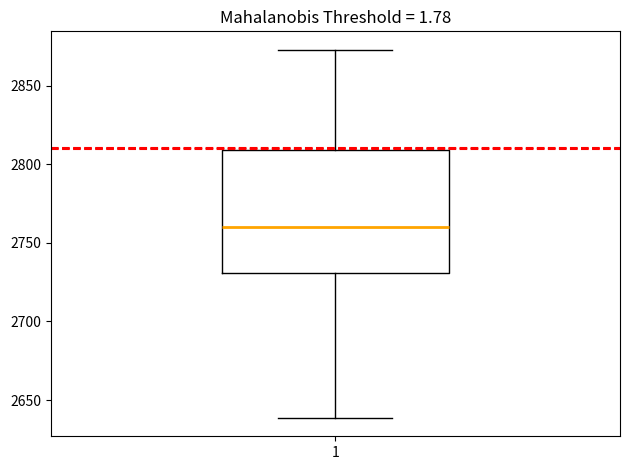

Where is the lower edge of the box at x = 1 on the y-axis? The values are not printed on the chart, so give them approximately, as read against the axis.

2730